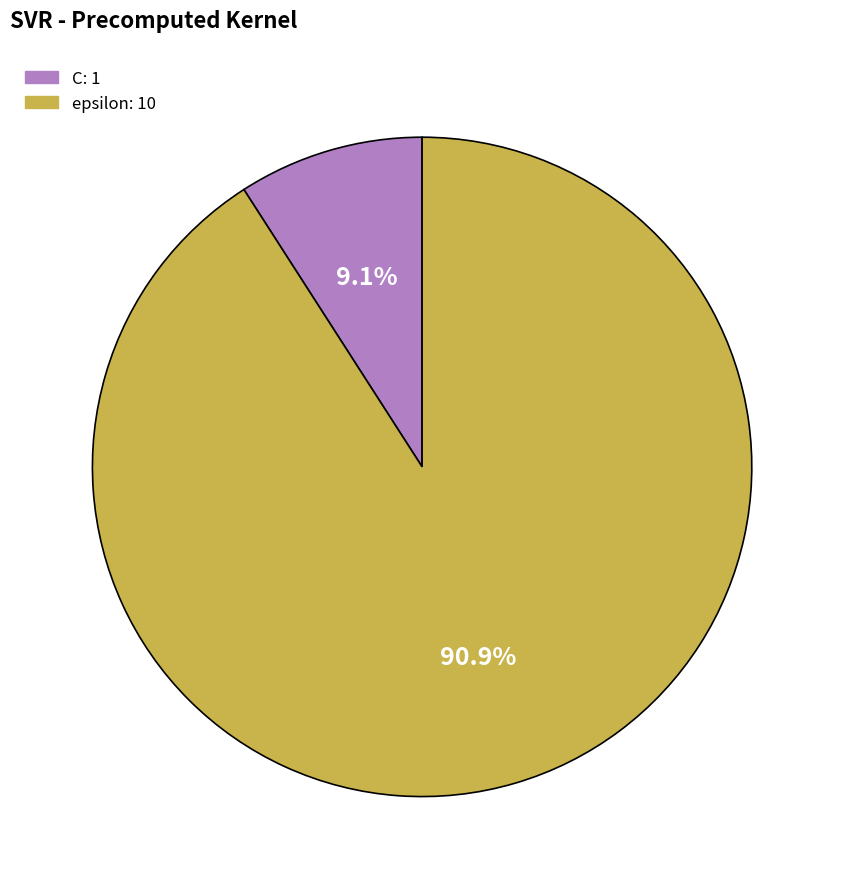

To the nearest percent, what percentage of the pie is C?

9%